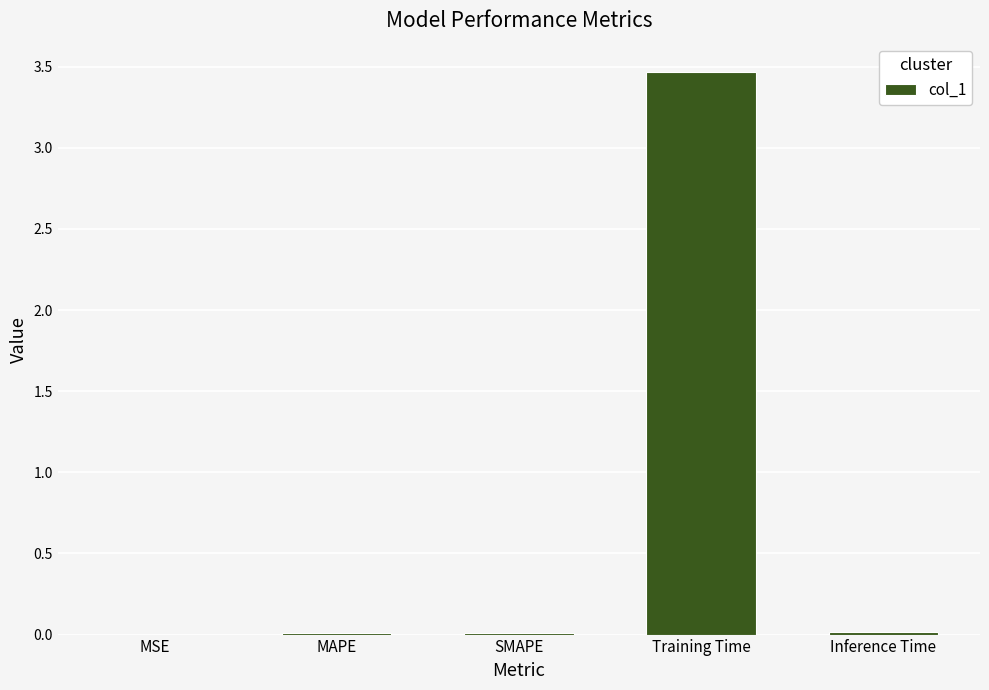

Which has a higher value, Training Time or MSE?

Training Time